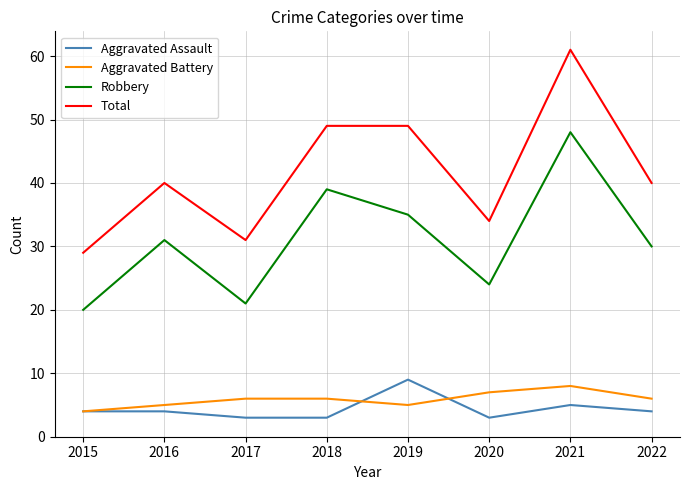

Which series has the largest range (max minus min)?

Total